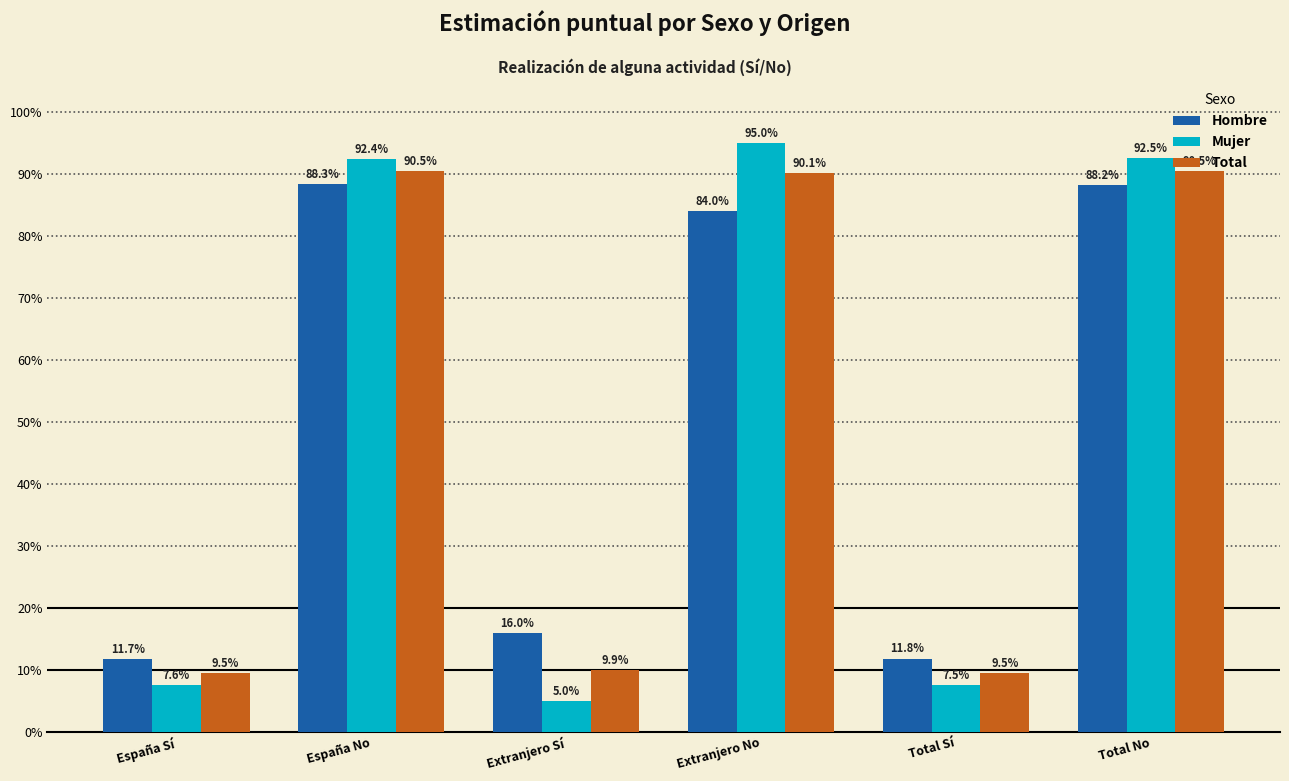

Which category has the highest value across all series?

Extranjero No